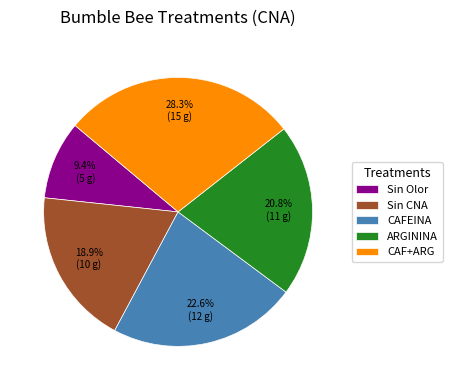

What is the largest slice in the pie chart?

CAF+ARG